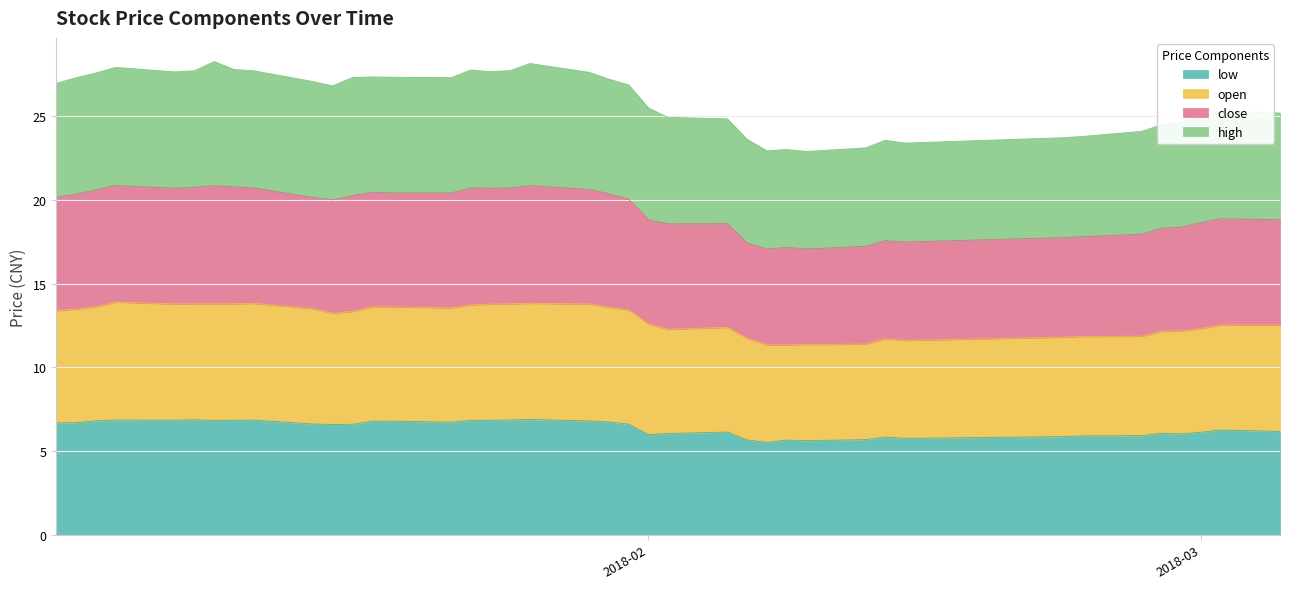

What are all the series names shown in the legend?

low, open, close, high